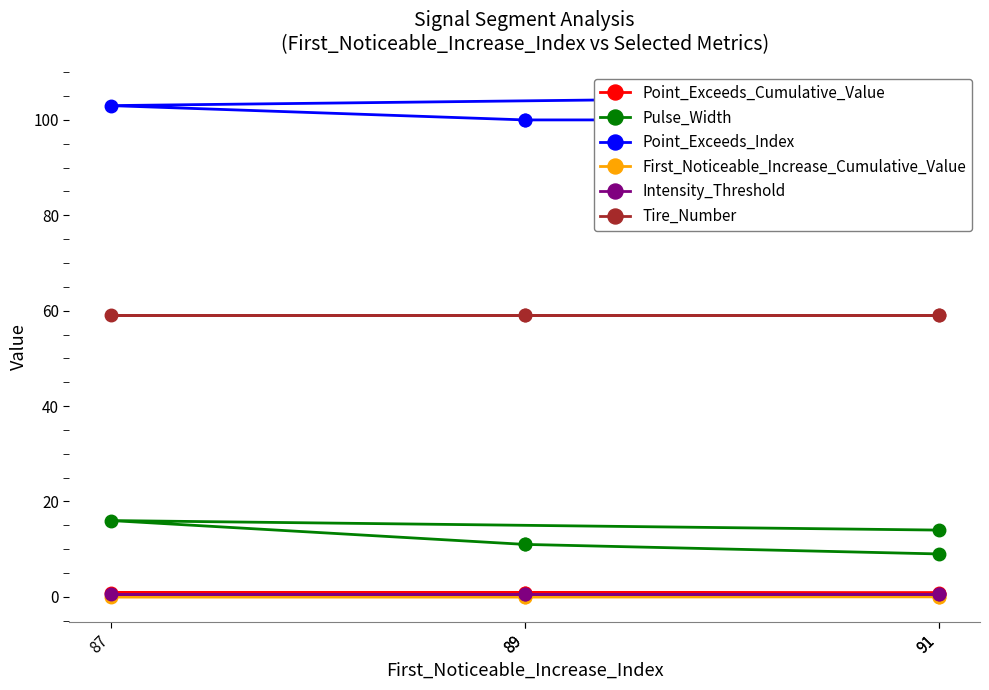

What are all the series names shown in the legend?

Point_Exceeds_Cumulative_Value, Pulse_Width, Point_Exceeds_Index, First_Noticeable_Increase_Cumulative_Value, Intensity_Threshold, Tire_Number